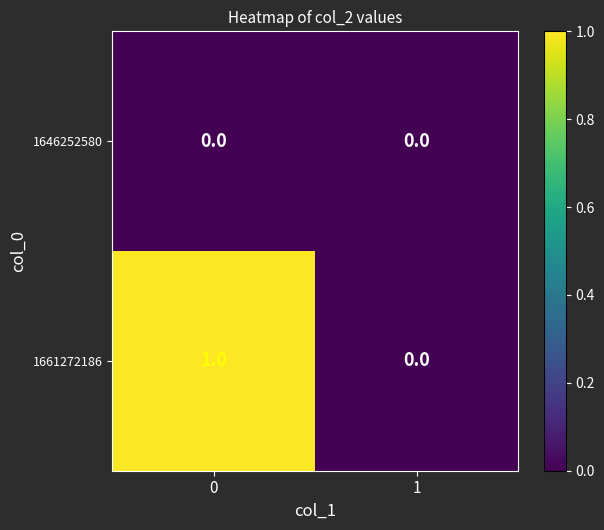

The value of 1661272186 at 0 is 1. True or false?

True